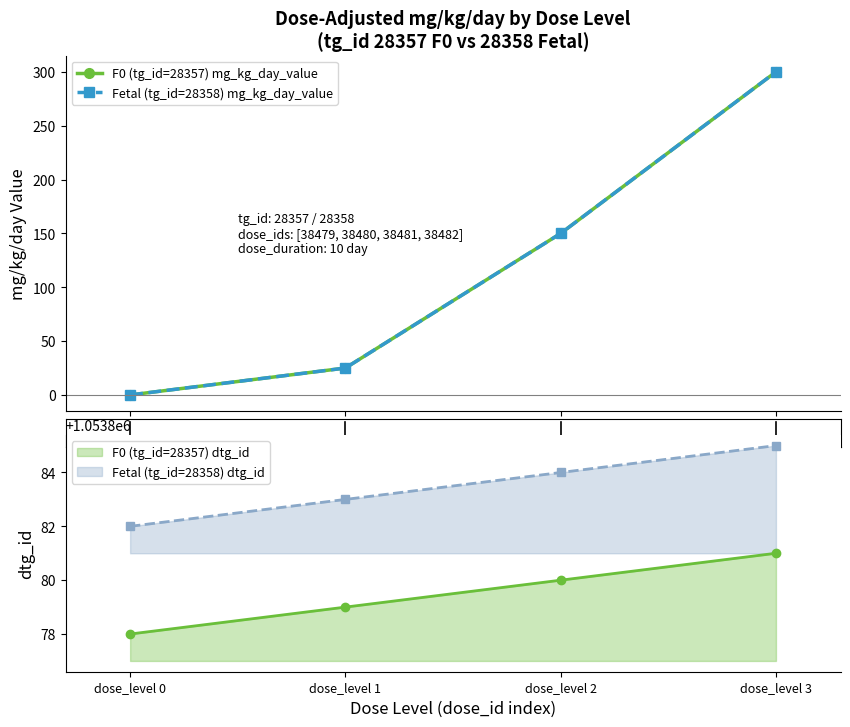

Reading left to right, extract all data points from this chart.

F0 (tg_id=28357) mg_kg_day_value: dose_level 0=0	dose_level 1=25	dose_level 2=150	dose_level 3=300
Fetal (tg_id=28358) mg_kg_day_value: dose_level 0=0	dose_level 1=25	dose_level 2=150	dose_level 3=300